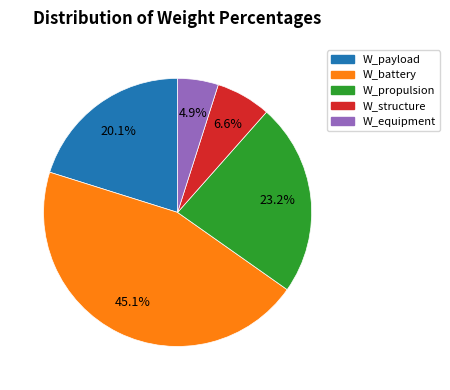

To the nearest percent, what is the average slice percentage?

20%